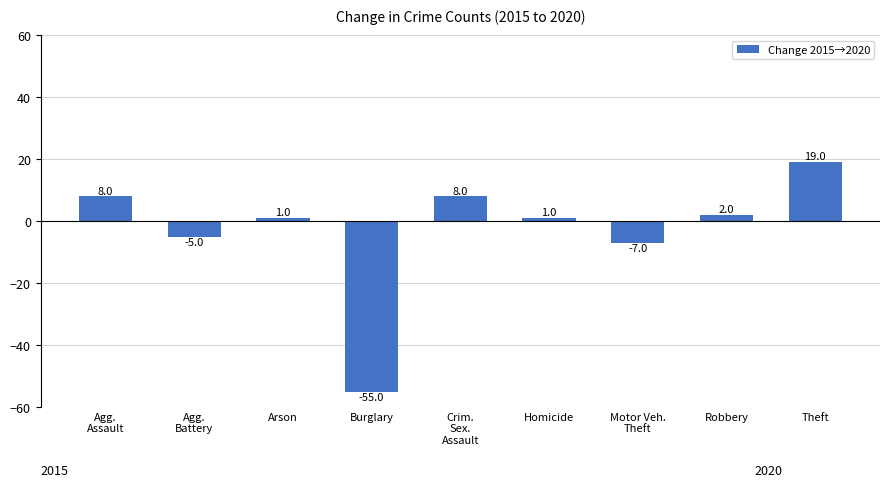

What is the value of the 1st bar from the left?

8